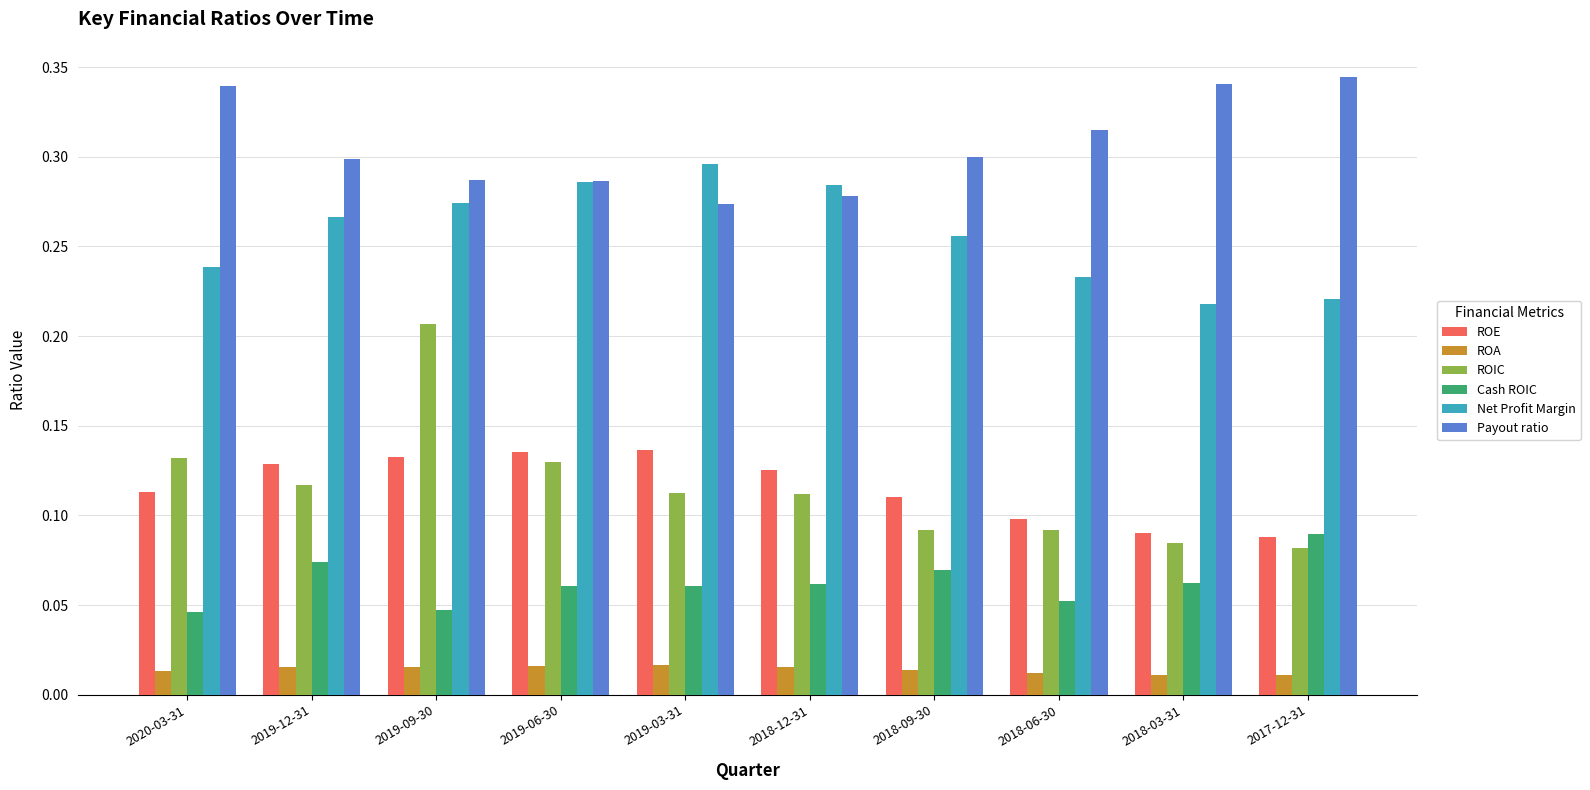

Between 2018-12-31 and 2018-09-30, which series saw the biggest shift?

Net Profit Margin